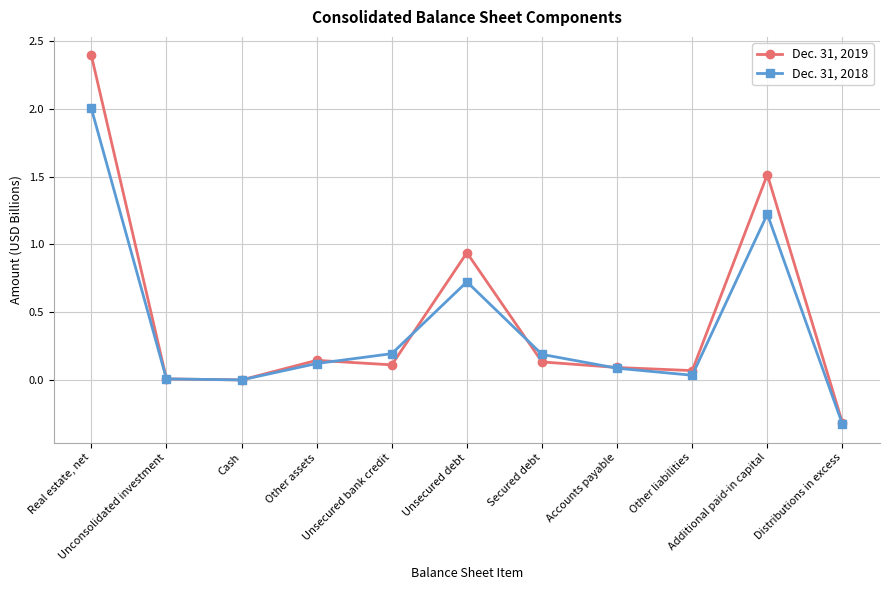

How many data points does each series have?

11